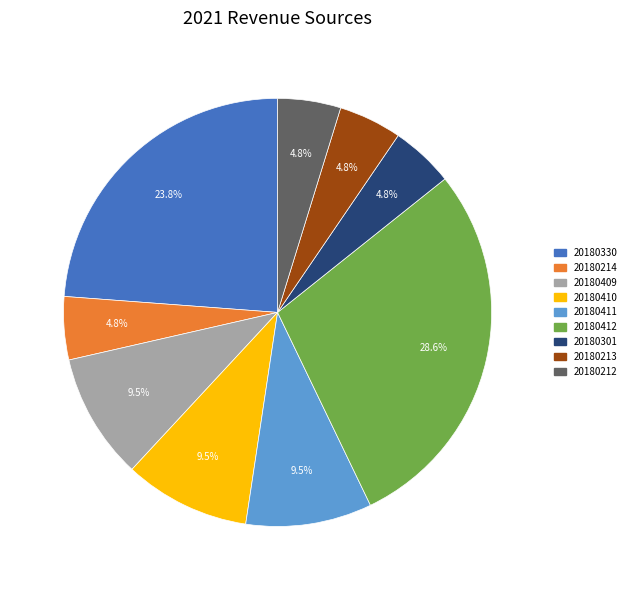

Is there a majority slice in this chart?

No